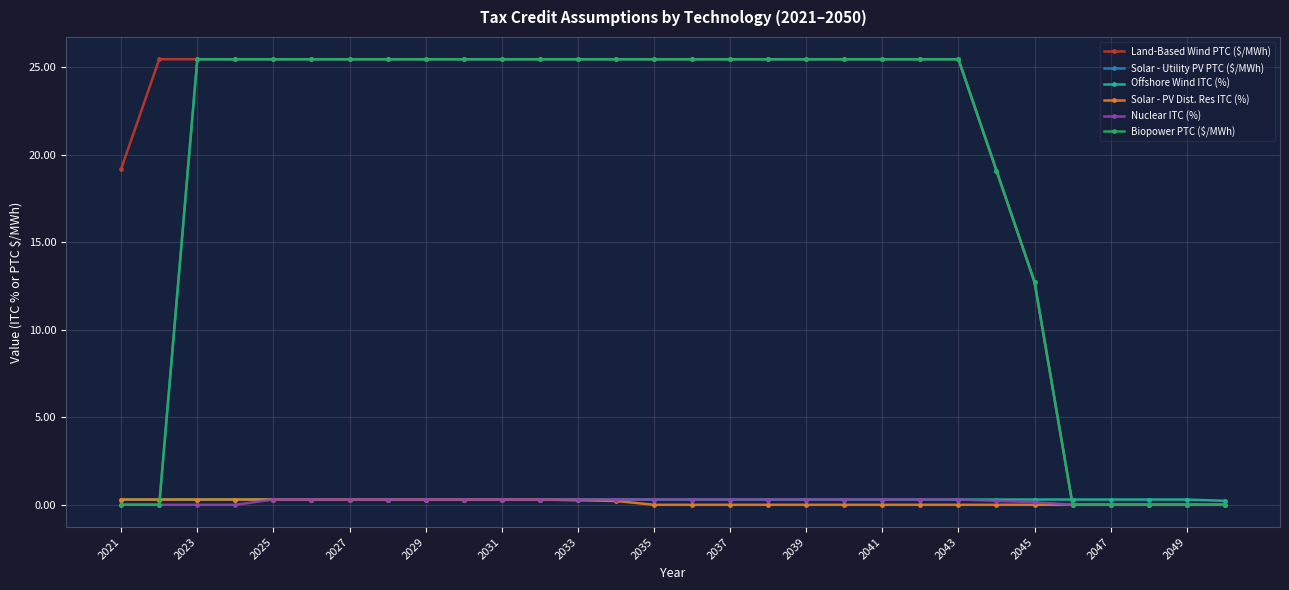

Which series ends up on top after the final intersection of Offshore Wind ITC (%) and Solar - Utility PV PTC ($/MWh)?

Offshore Wind ITC (%)